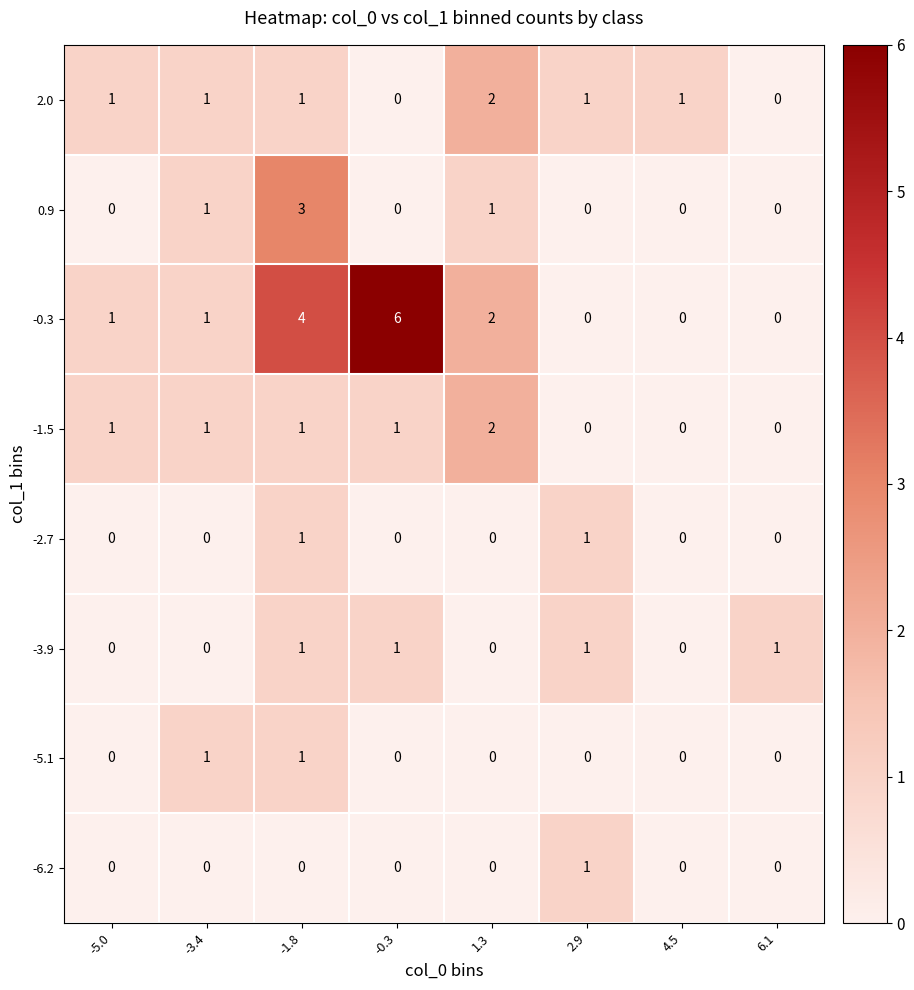

Where is -6.2 nearest to the value 0?

-5.0